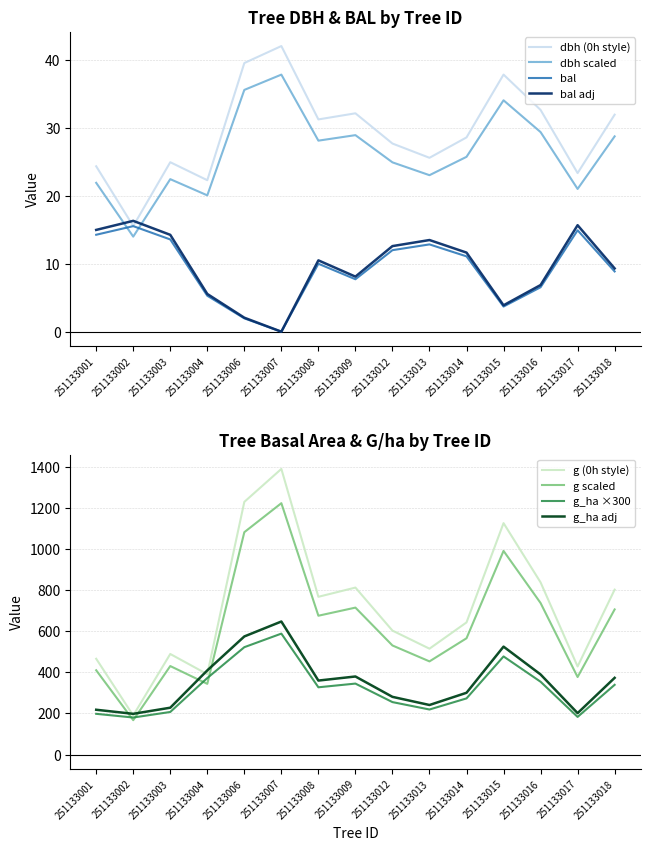

At how many categories does at least one series exceed 720?

7